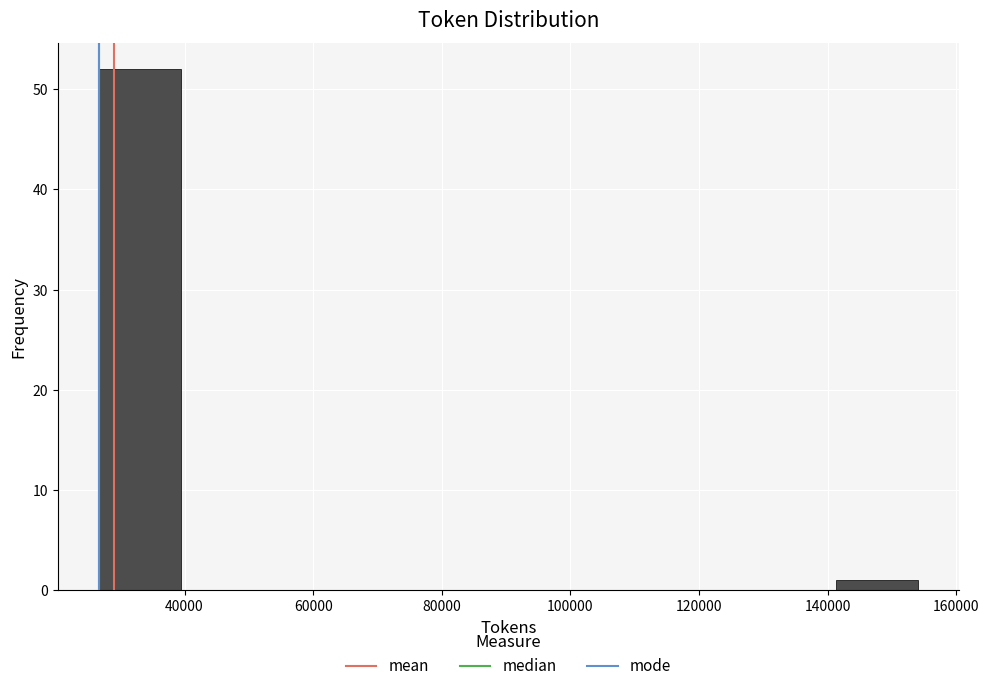

Over which range of the x-axis is the bar tallest?

26000 to 40000